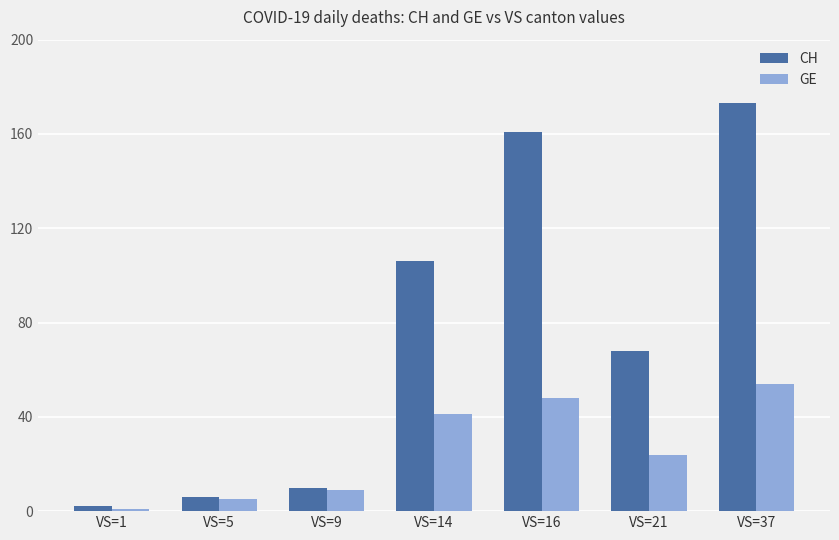

How many groups of bars are there?

7